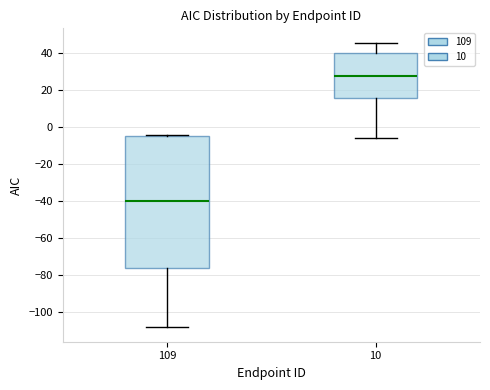

Reading left to right, read every box against the y-axis: the position of its median line, the range the box covers, and the ends of its whiskers. The values are not printed on the chart, so give them approximately, as read against the axis.

109: median -40, box -76 to -6, whiskers -108 to -4
10: median 28, box 16 to 40, whiskers -6 to 46